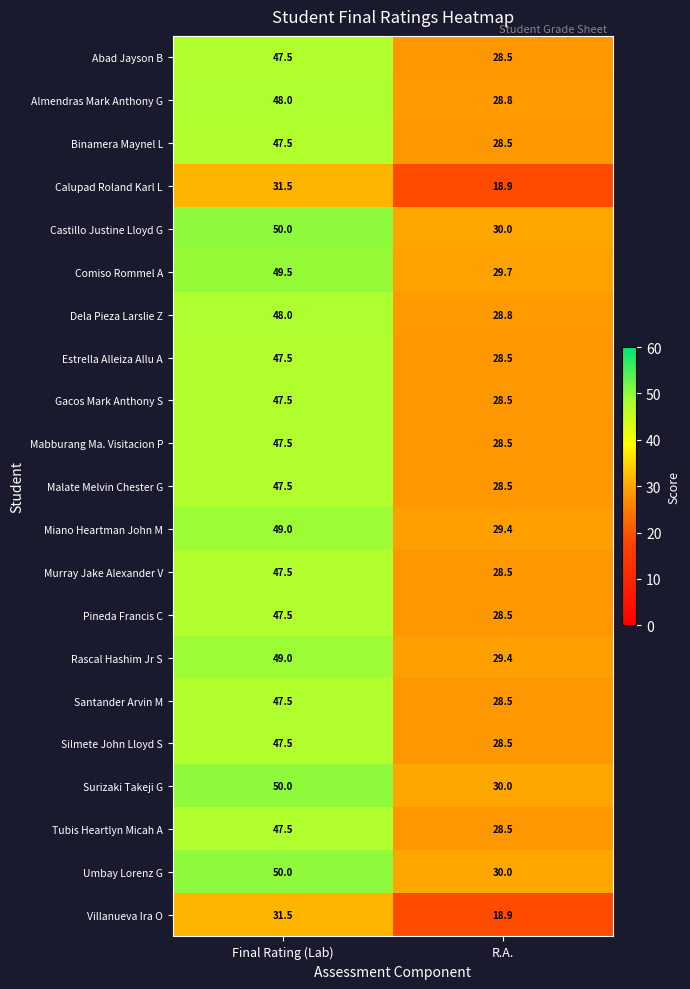

What value does the Villanueva Ira O series have at R.A.?

18.9